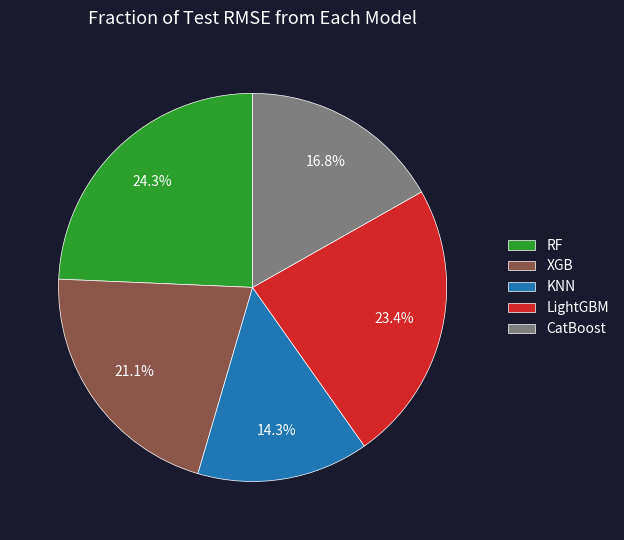

Does KNN account for over 50% of the chart?

No